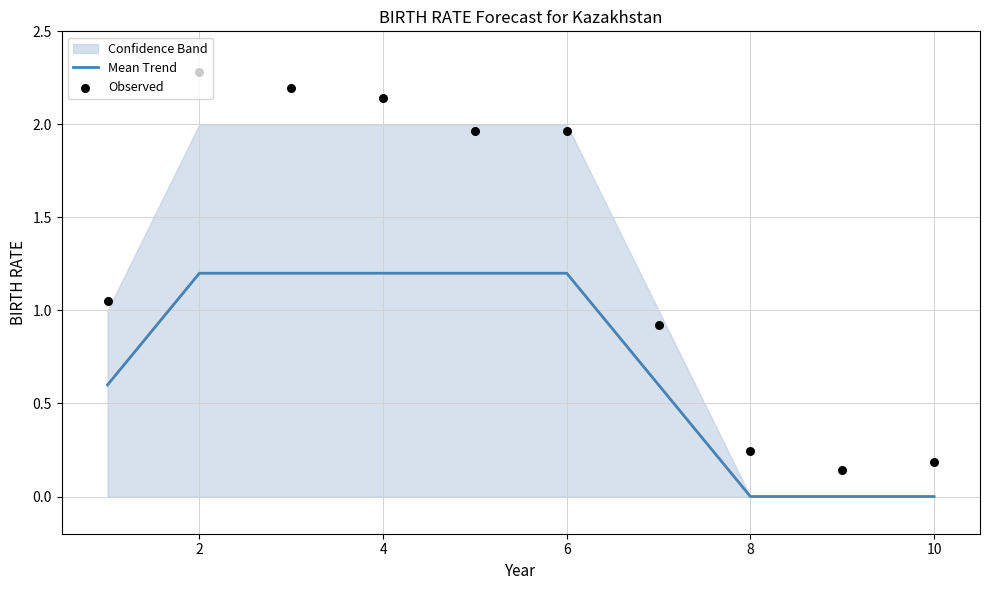

What are all the series names shown in the legend?

Mean Trend, Observed